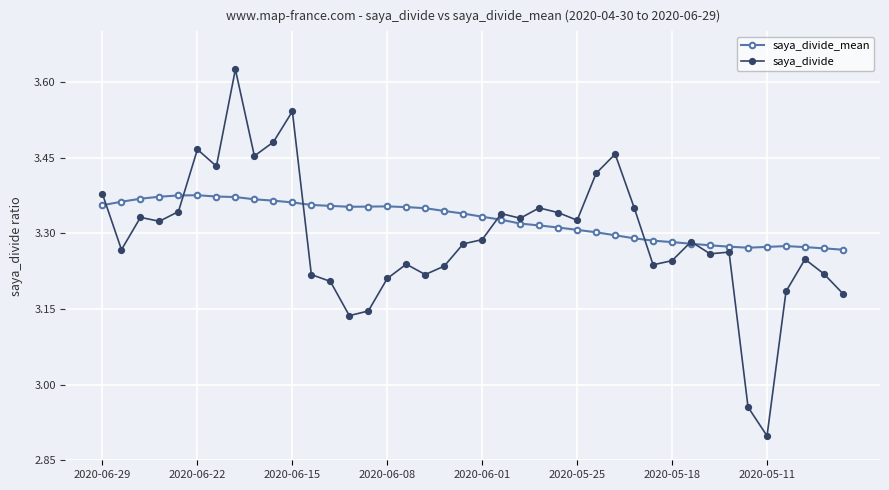

What are all the series names shown in the legend?

saya_divide_mean, saya_divide